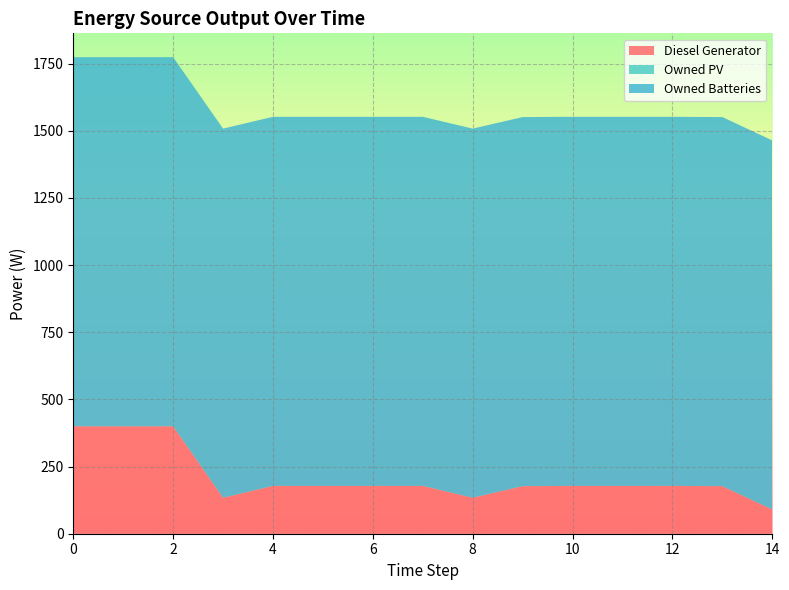

Reading left to right, transcribe all the data shown in this chart.

Diesel Generator: 400	400	400	134	178	178	178	178	134	177	178	178	178	177	90
Owned PV: 0	0	0	0	0	0	0	0	0	0	0	0	0	0	0
Owned Batteries: 1374	1374	1374	1374	1374	1374	1374	1374	1374	1374	1374	1374	1374	1374	1374